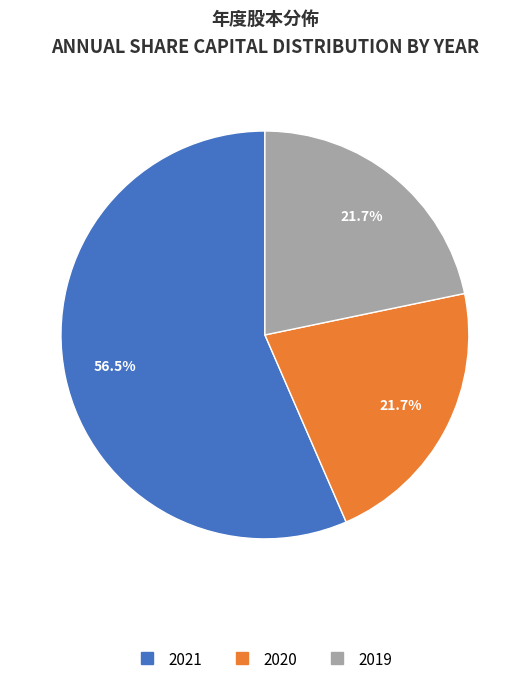

Is the sum of 2019 and 2020 greater than half?

No